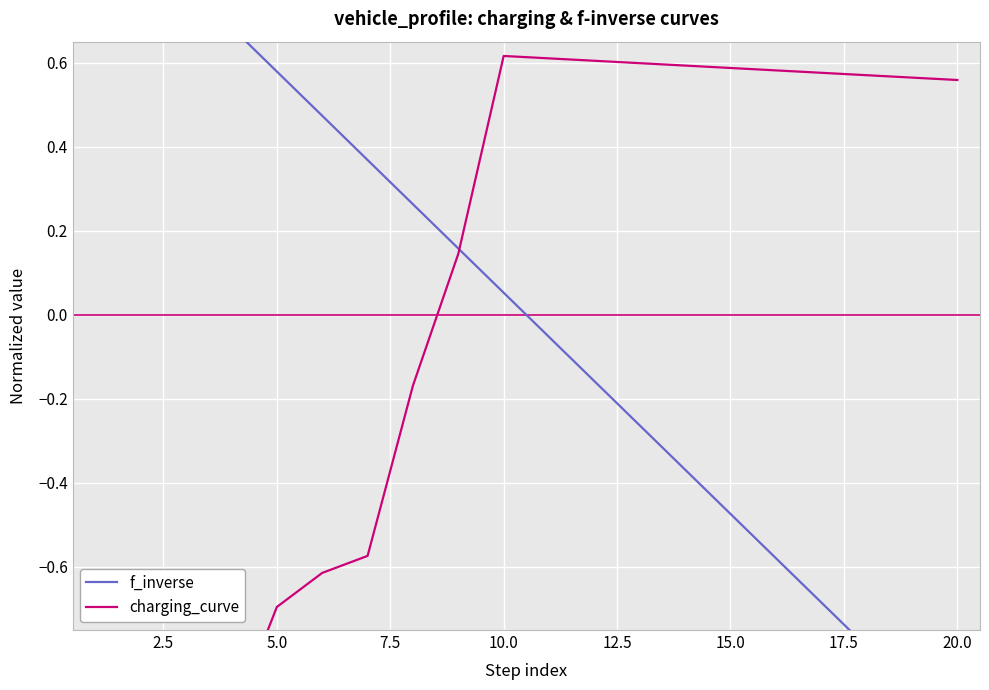

Rank the series by their maximum value, from lowest to highest.

charging_curve, f_inverse